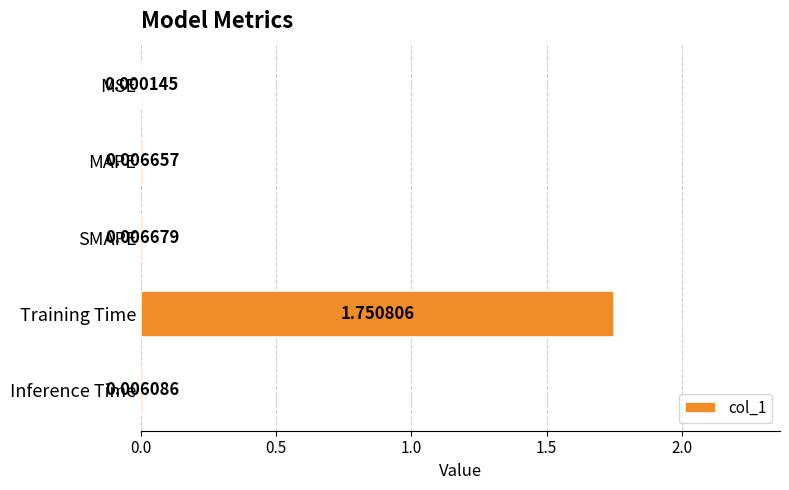

How many data points does each series have?

5